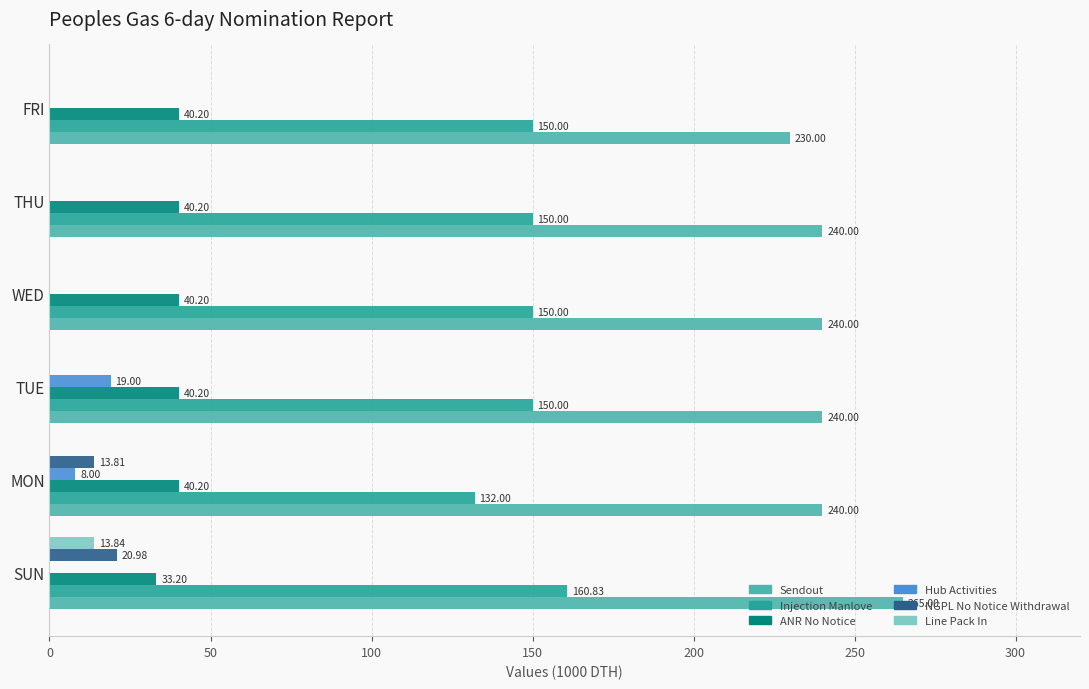

At which category is the sum across all series the highest?

SUN